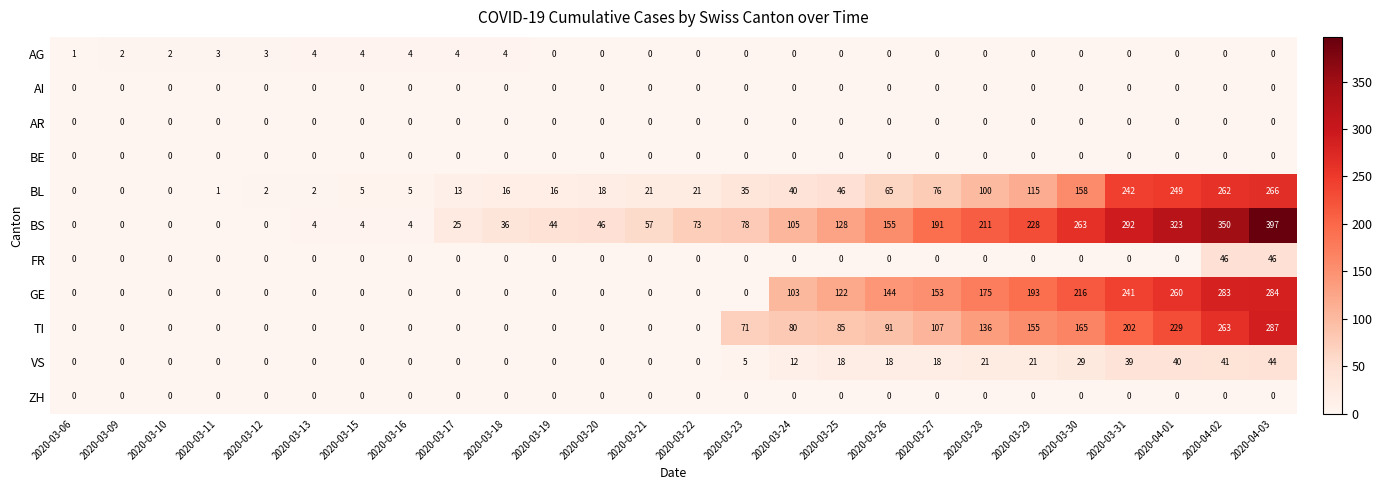

Which series has the largest range (max minus min)?

BS